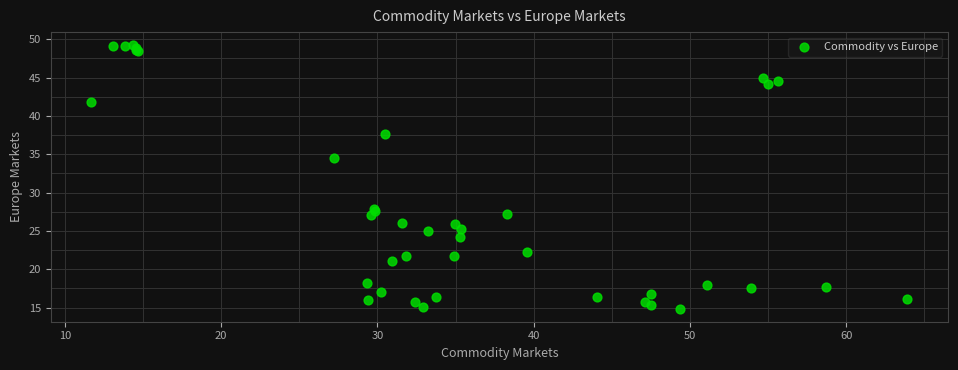

What Y value in the scatter plot is closest to 32?

34.5